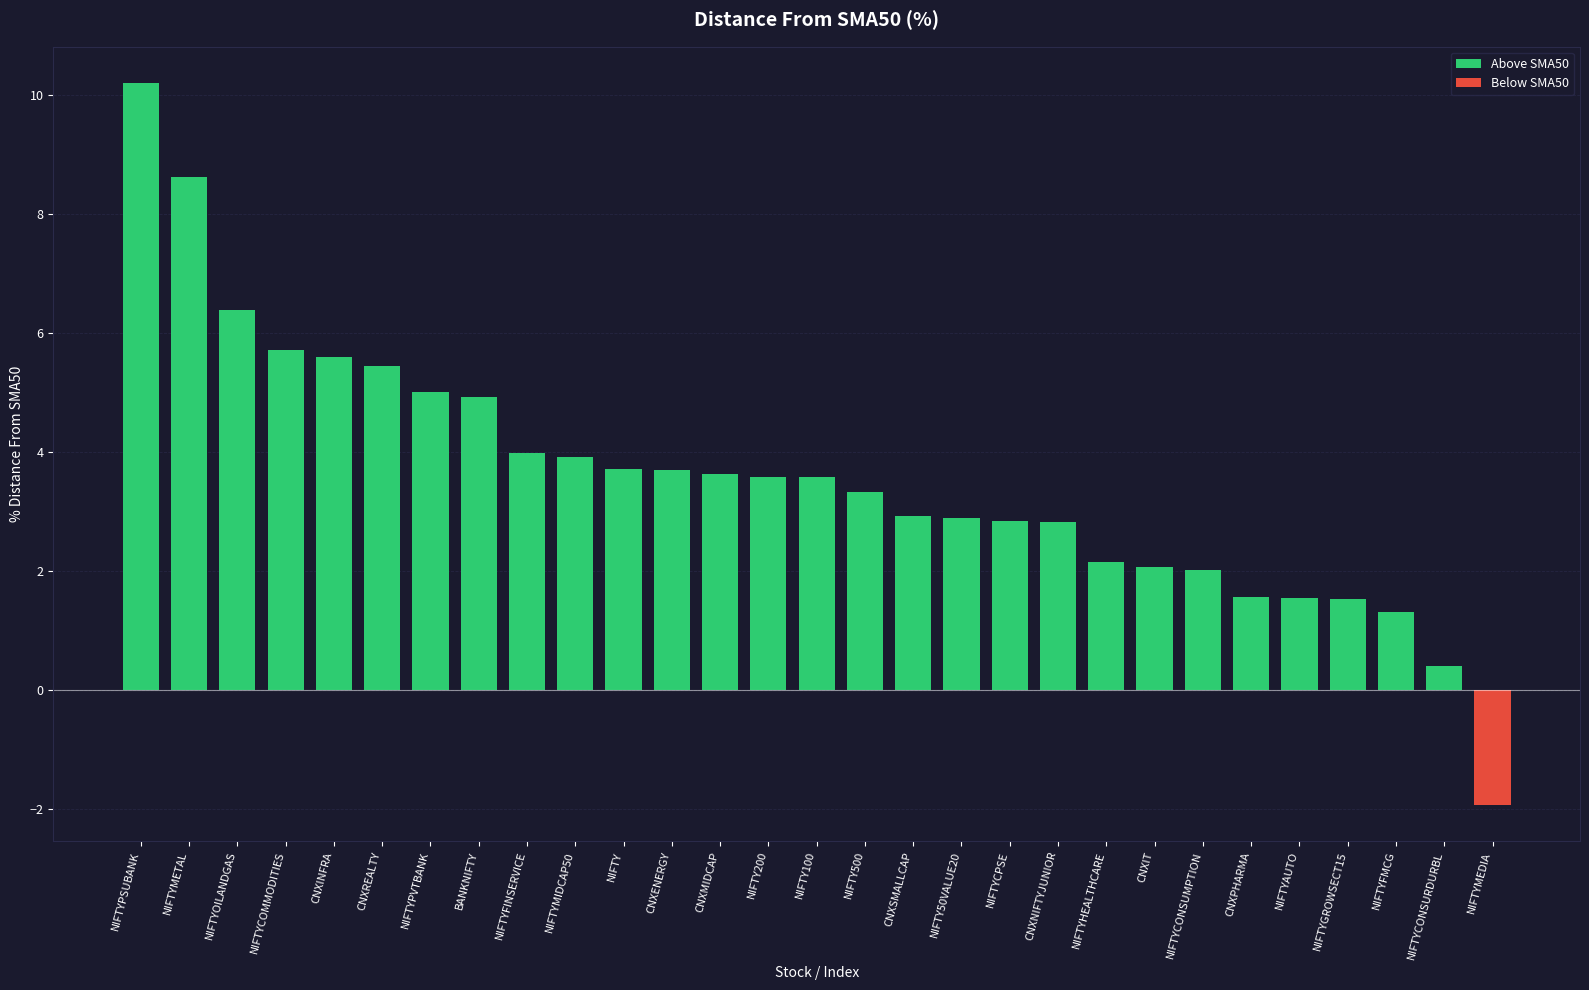

What position from the left is BANKNIFTY?

8